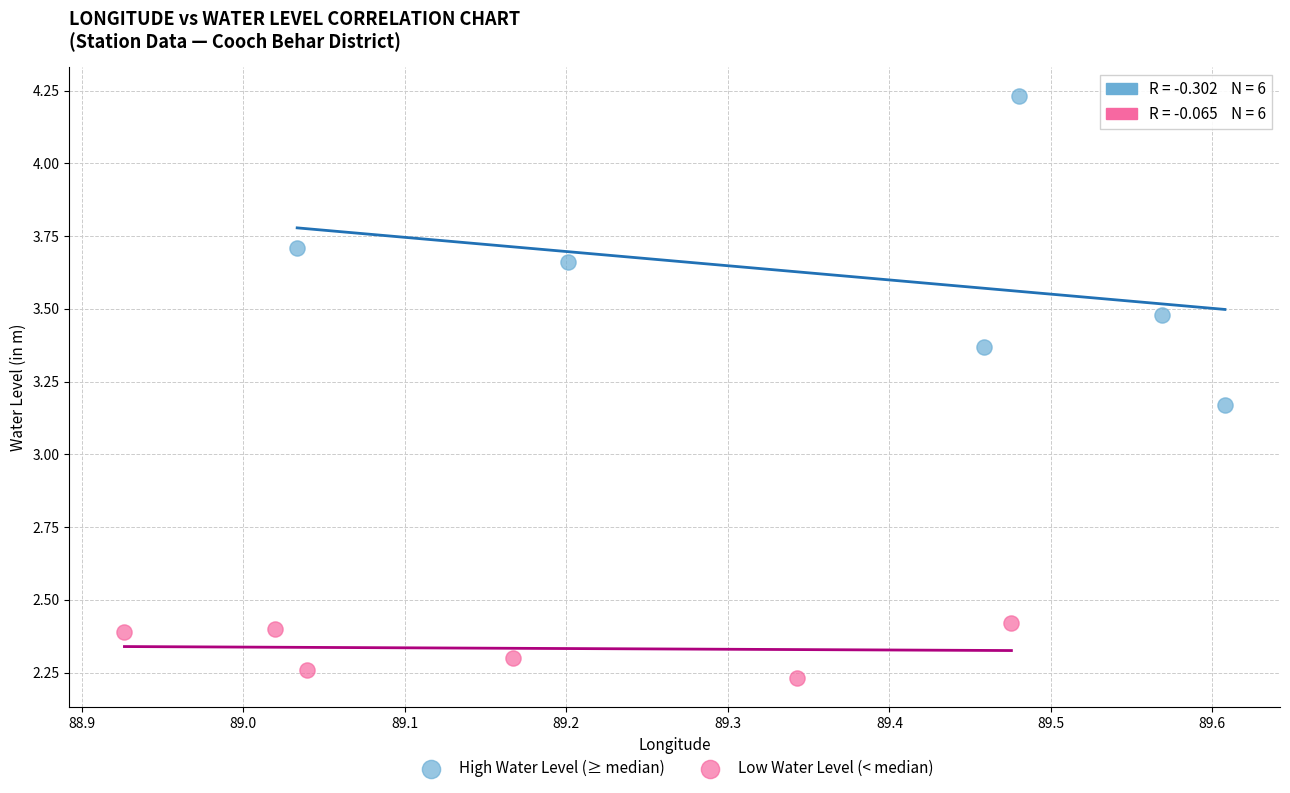

What are all the series names shown in the legend?

High Water Level (≥ median), Low Water Level (< median)